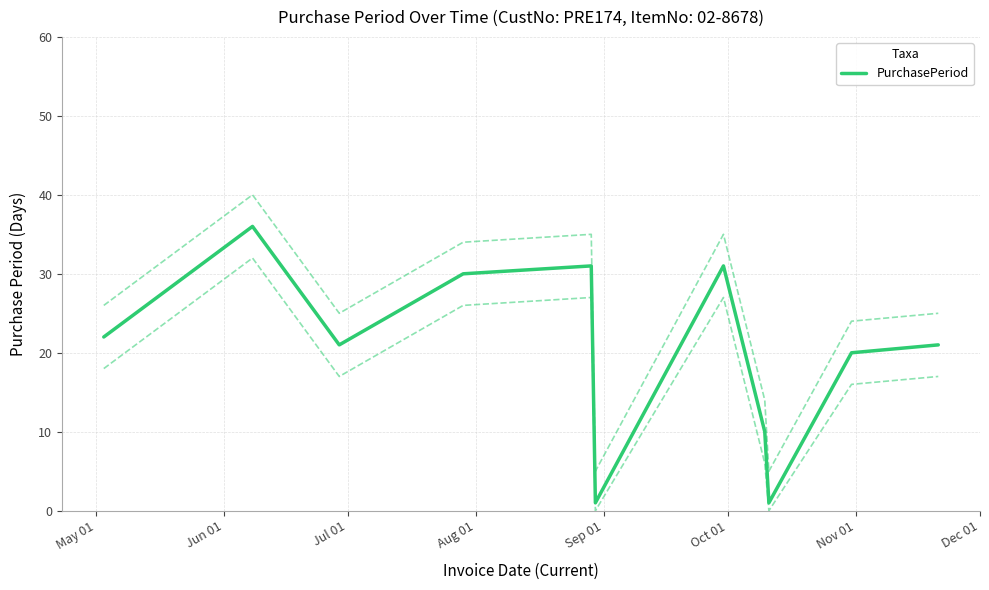

What is the highest value of the PurchasePeriod series?

36